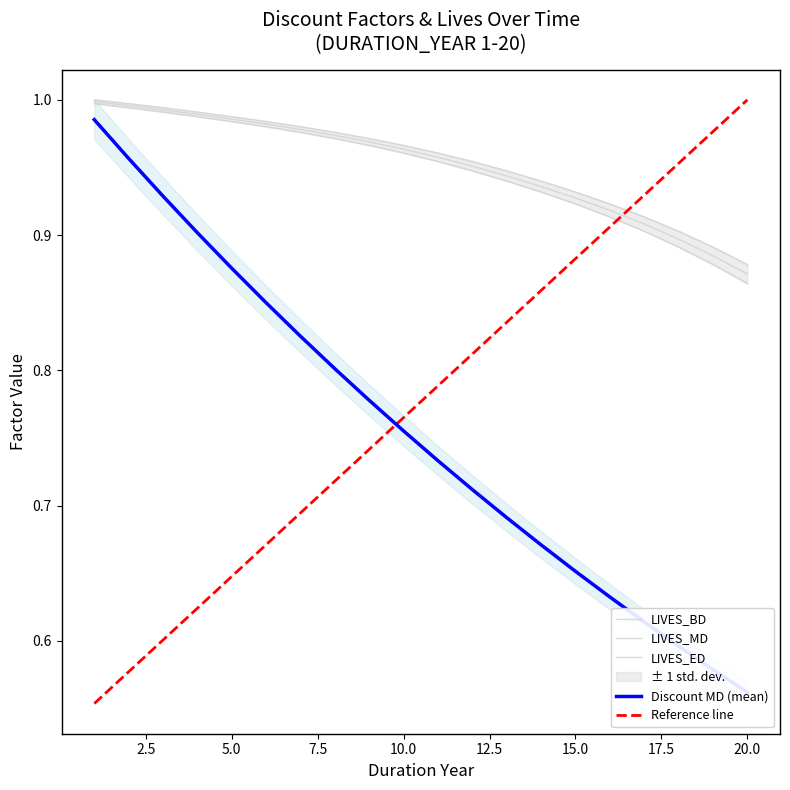

What is the value of the LIVES_MD point at the 18th from the left?

0.9